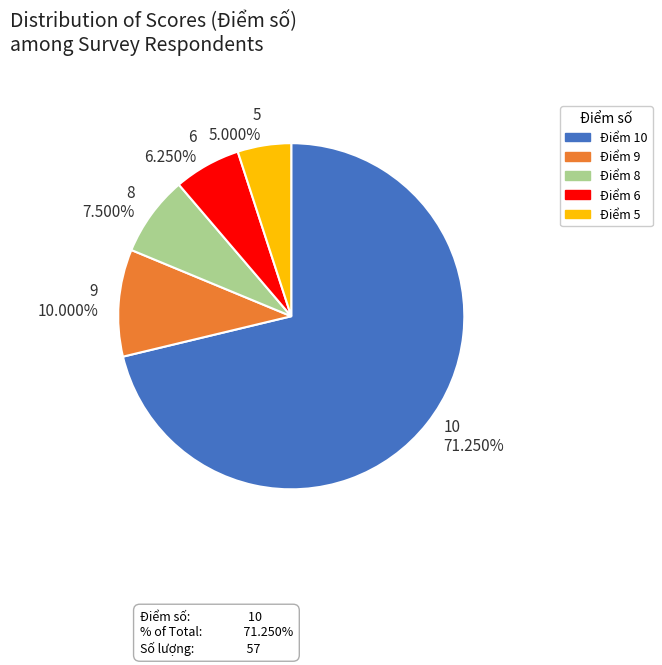

Between 9 10.000% and 6 6.250%, which is larger?

9 10.000%